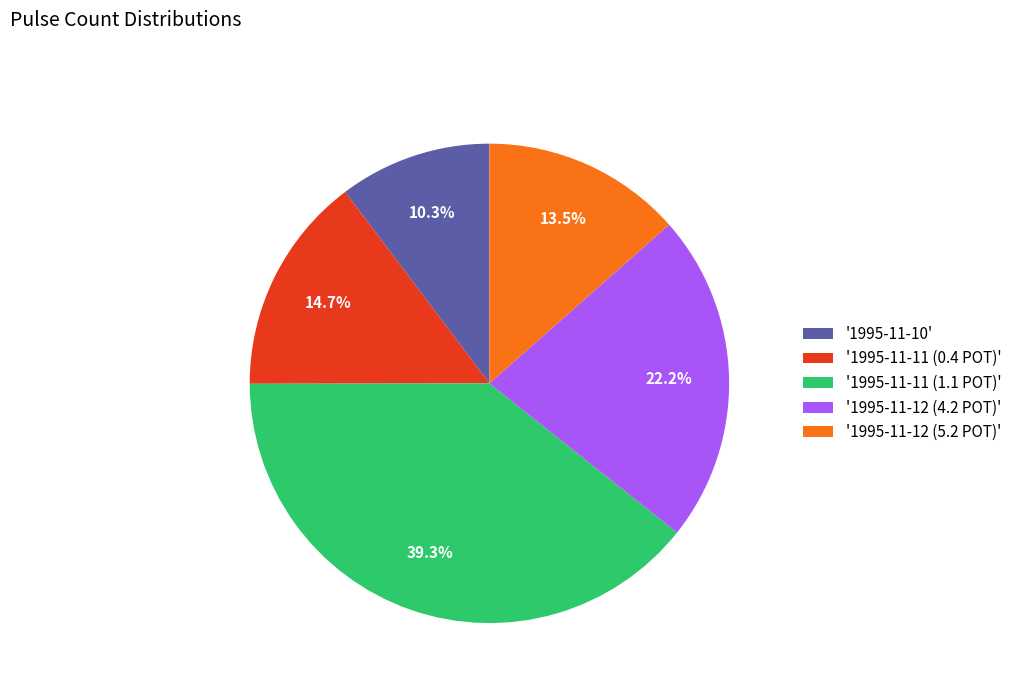

How many slices are in this pie chart?

5